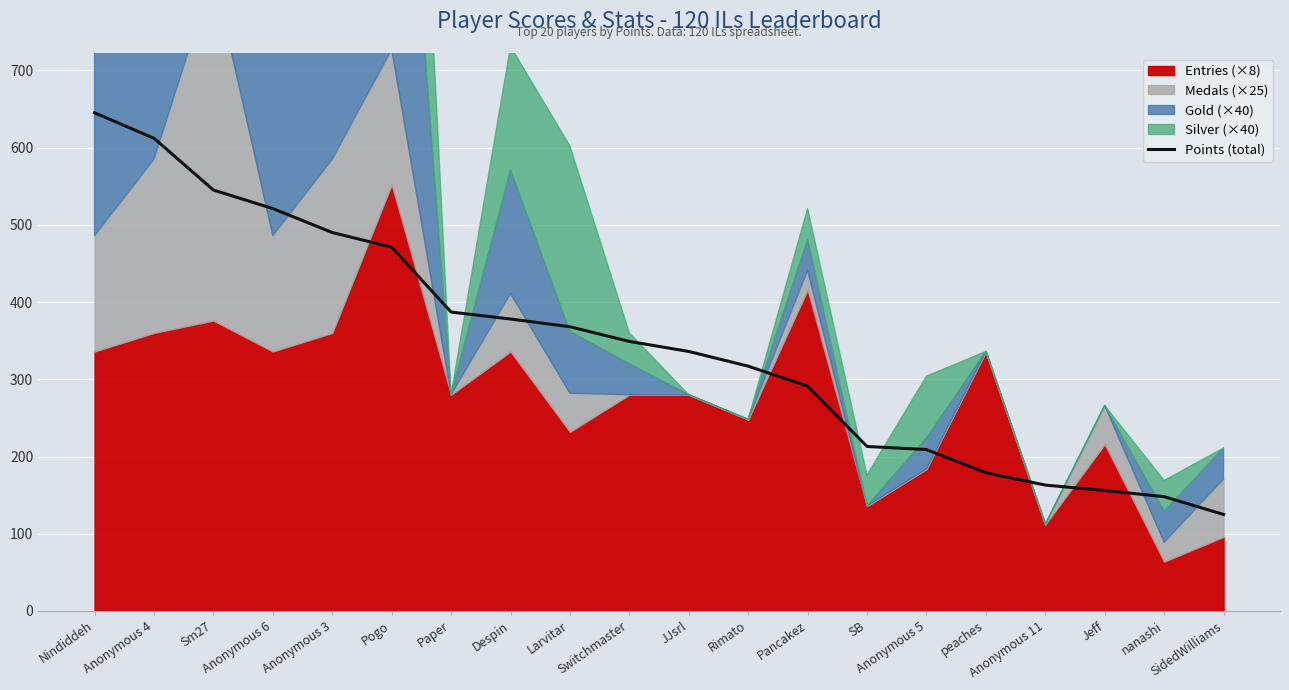

At which category does the chart reach its peak across all series?

Nindiddeh